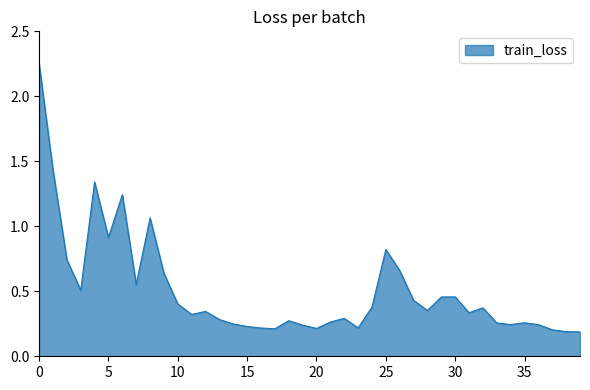

How many lines are shown in the chart?

1